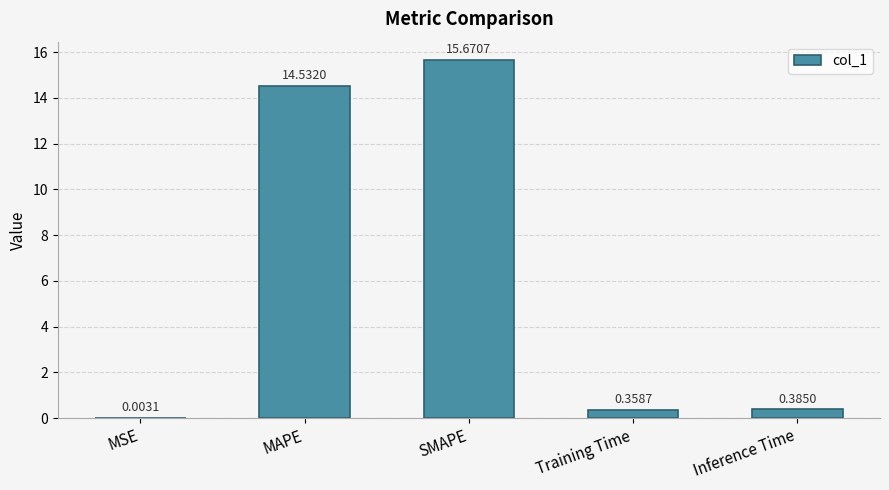

What is the sum of the values at Training Time and SMAPE?

16.0